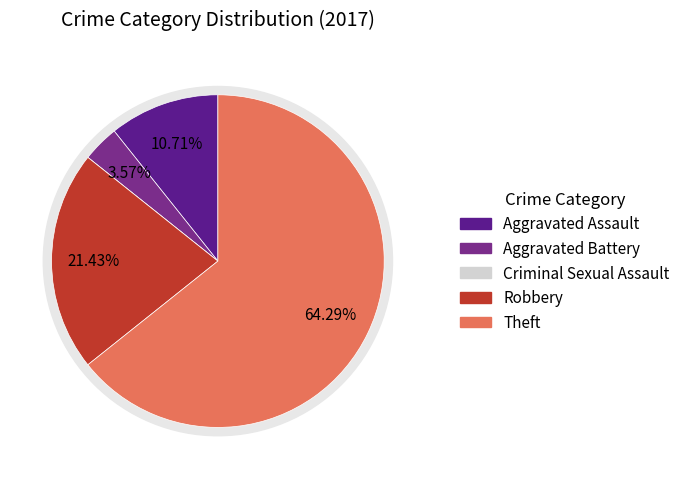

The Criminal Sexual Assault slice represents 1% of the pie. True or false?

False